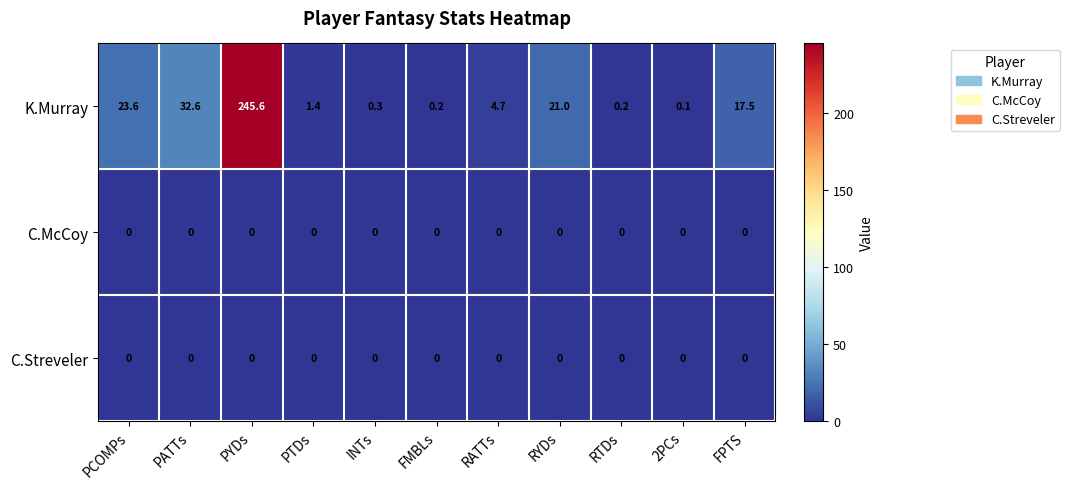

What is the spread (max minus min) of values at PTDs?

1.4